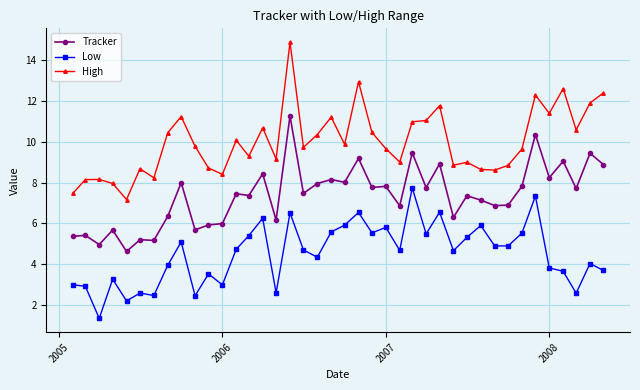

True or false: High has more than 0 interior local peaks.

True